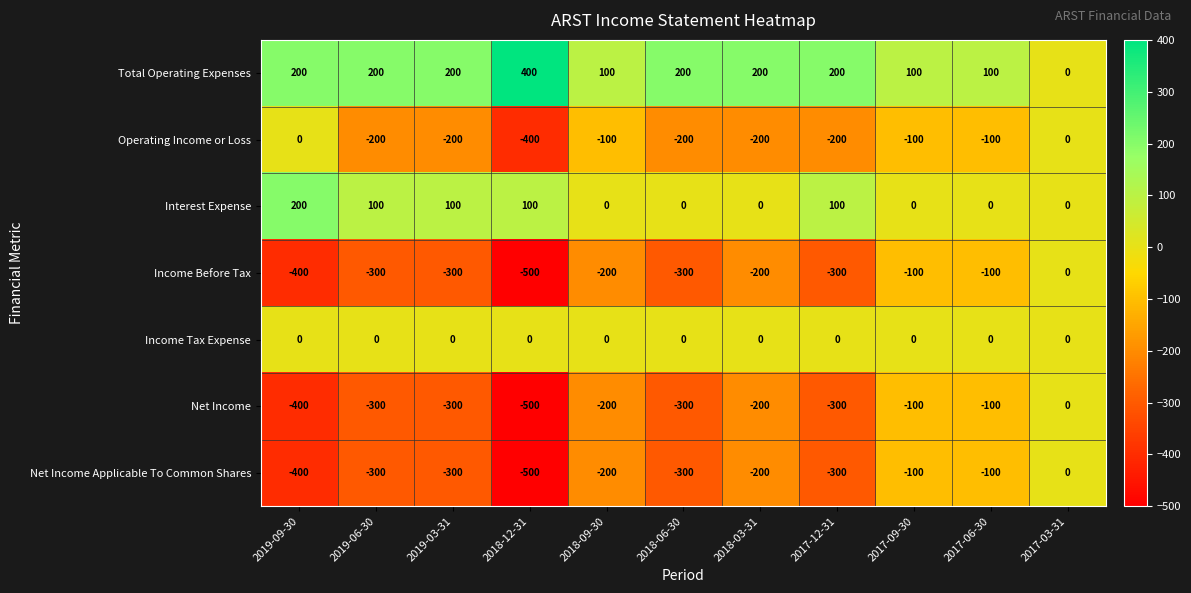

How many values in Net Income Applicable To Common Shares are below zero?

10